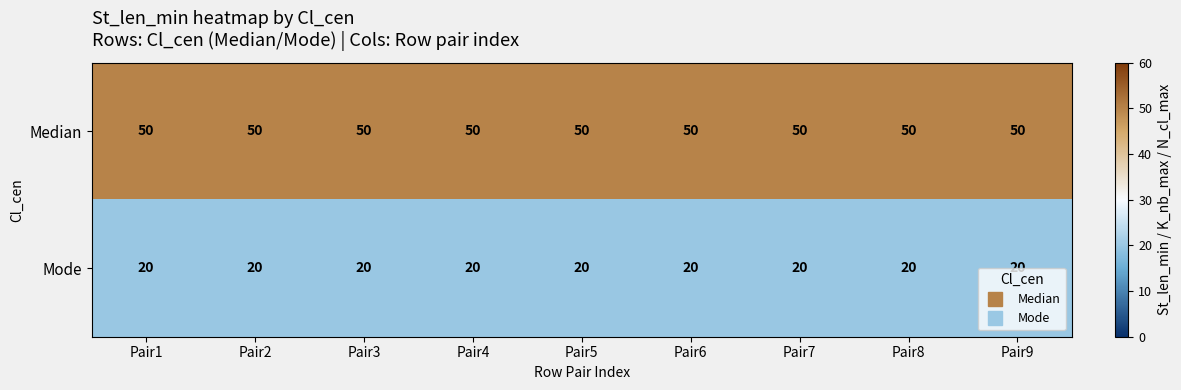

What value does the Median series have at Pair3?

50